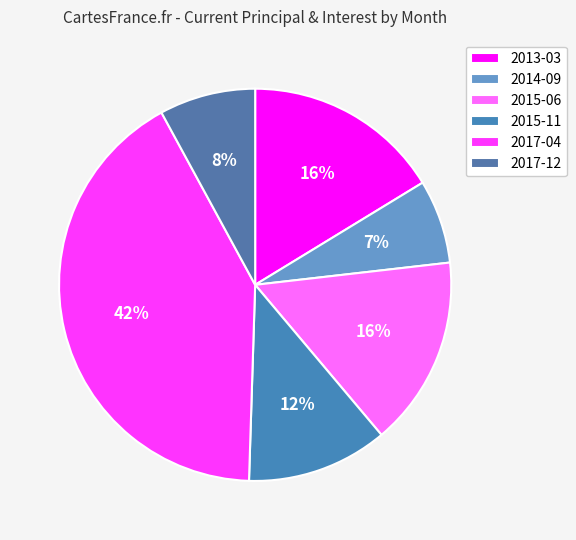

How many segments does this pie chart have?

6